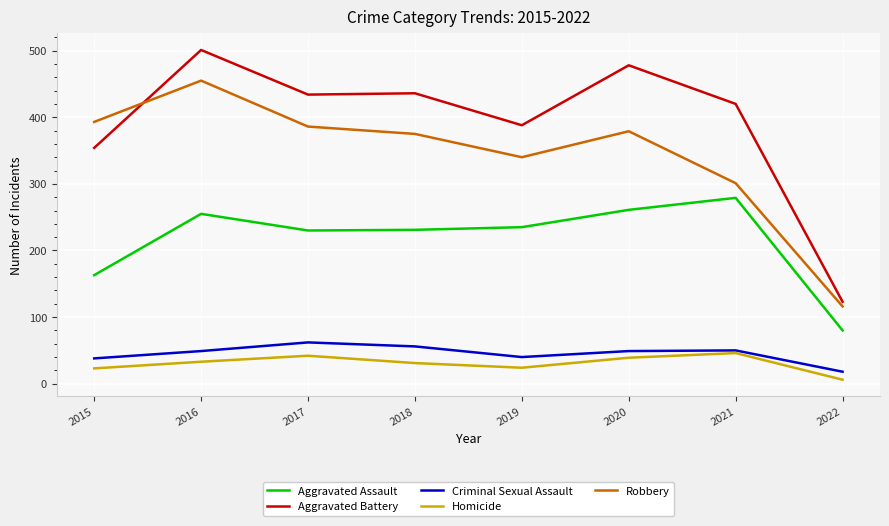

How many interior local peaks does the Homicide series have?

2